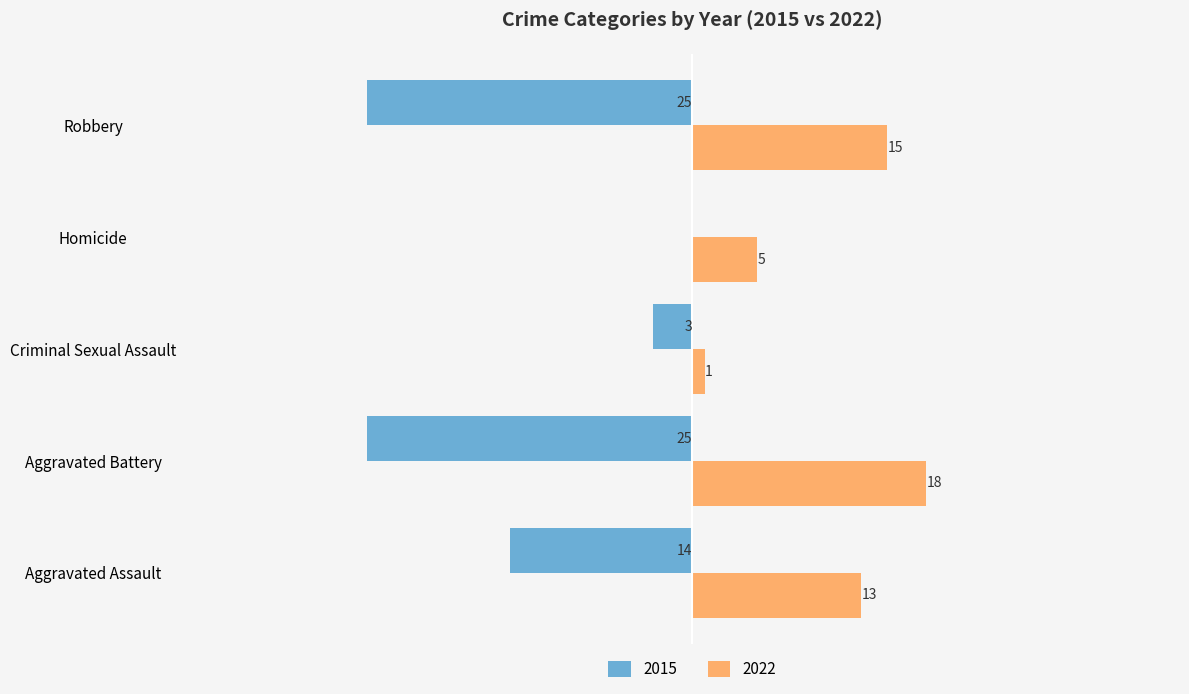

Where is 2015 nearest to the value -12?

Aggravated Assault